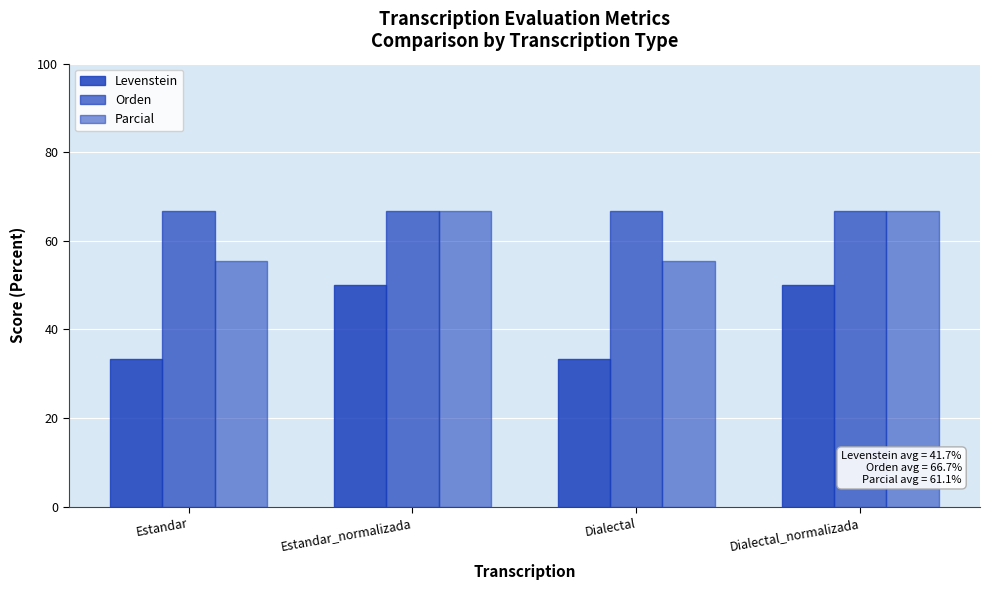

At how many categories does at least one series exceed 50?

4